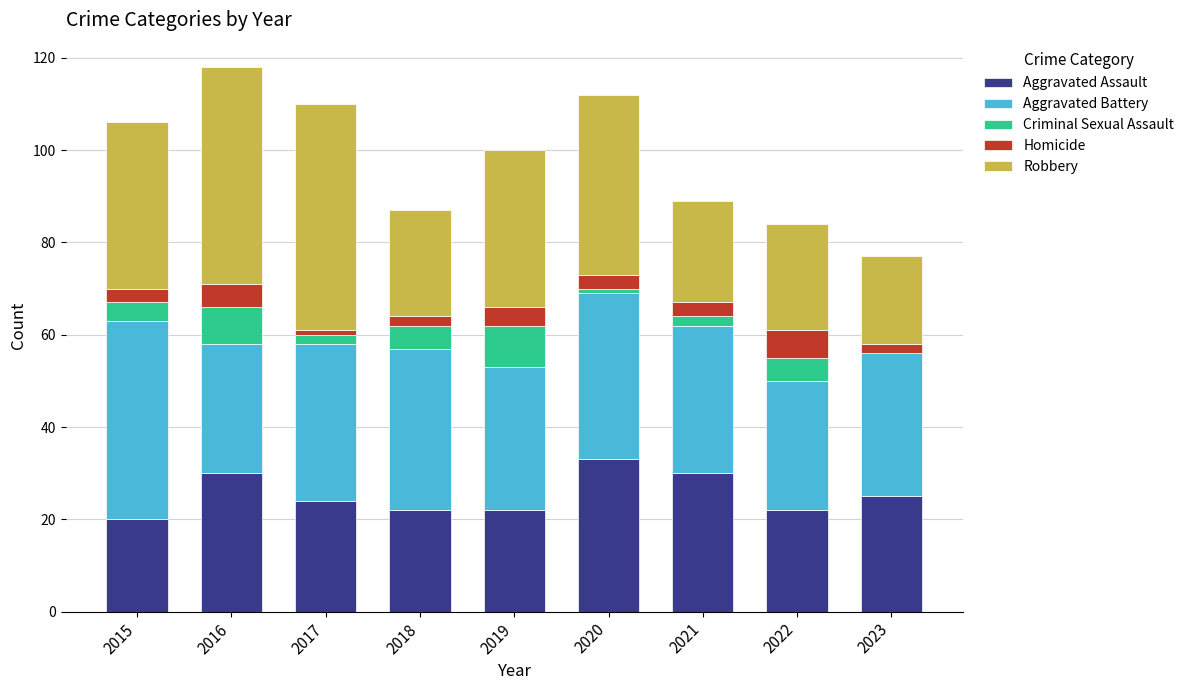

What is the maximum value for Aggravated Assault?

33